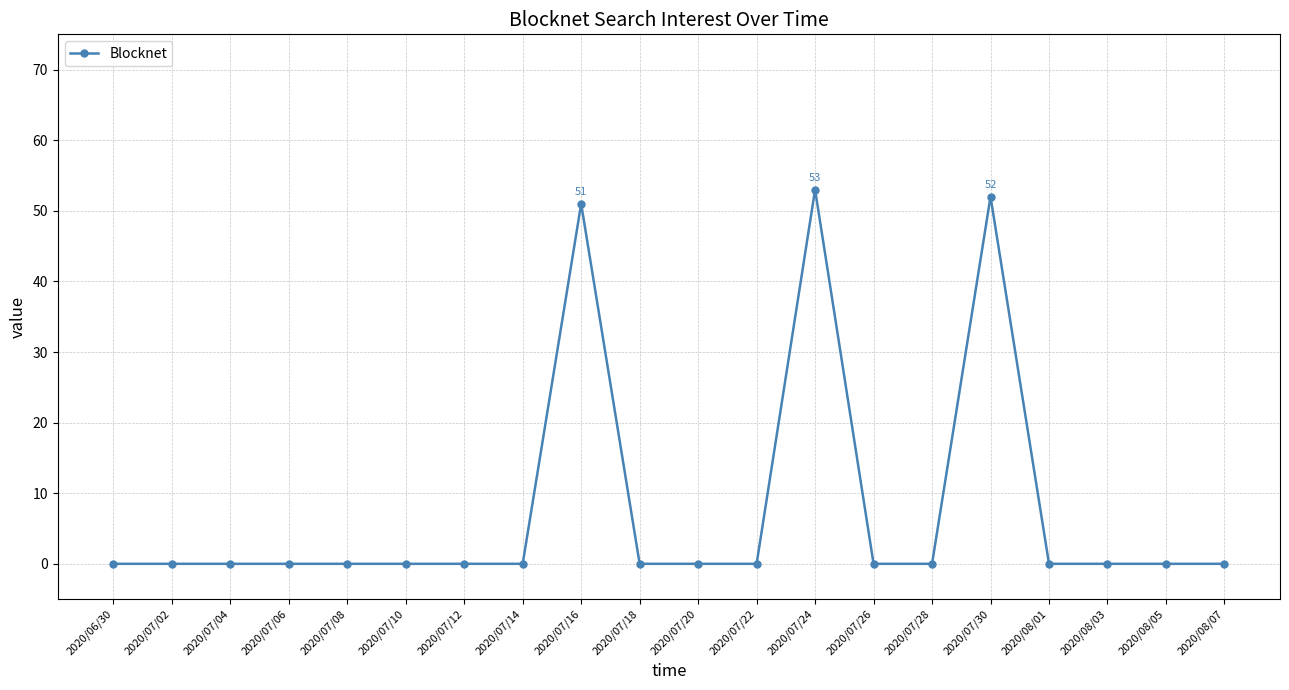

What is the change in value from 2020/07/24 to 2020/08/05?

-53